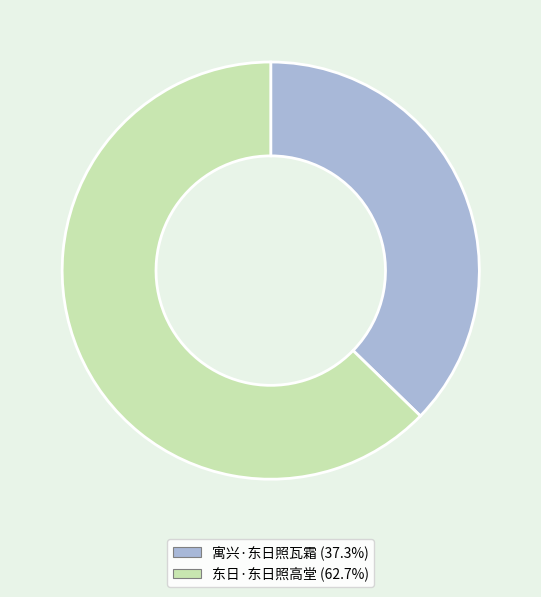

Which category has the biggest portion of the pie?

东日·东日照高堂